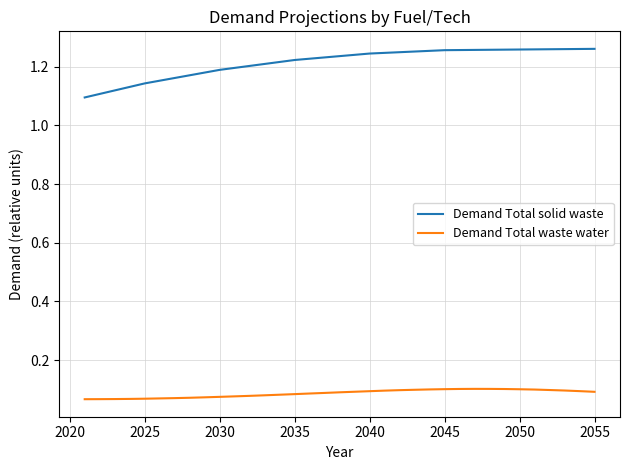

True or false: Demand Total waste water and Demand Total solid waste cross at least once.

False